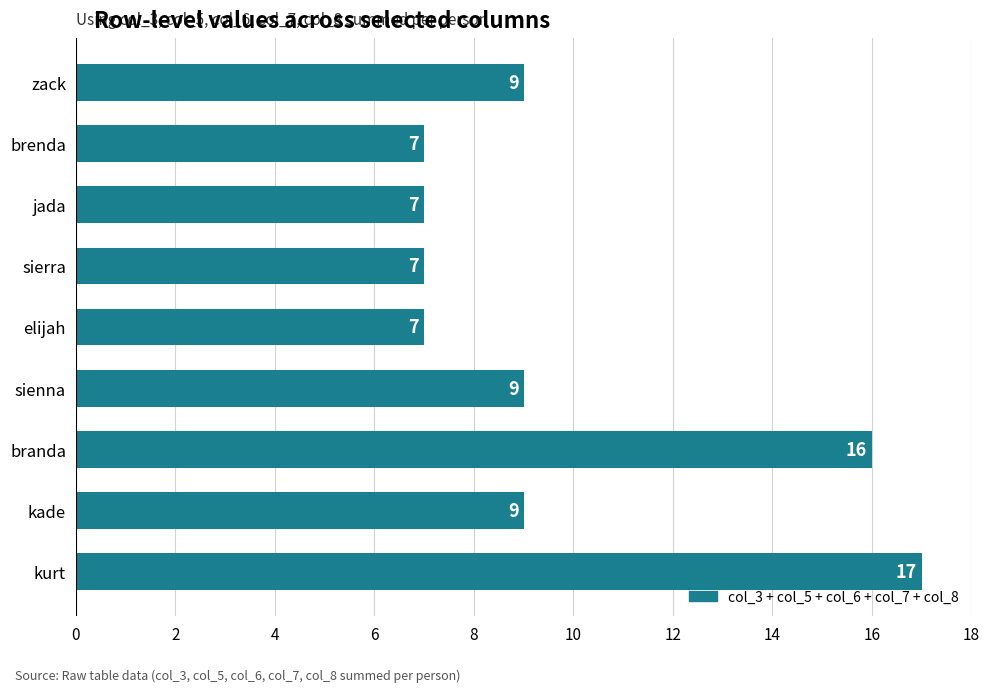

What is the difference between the maximum and minimum values?

10